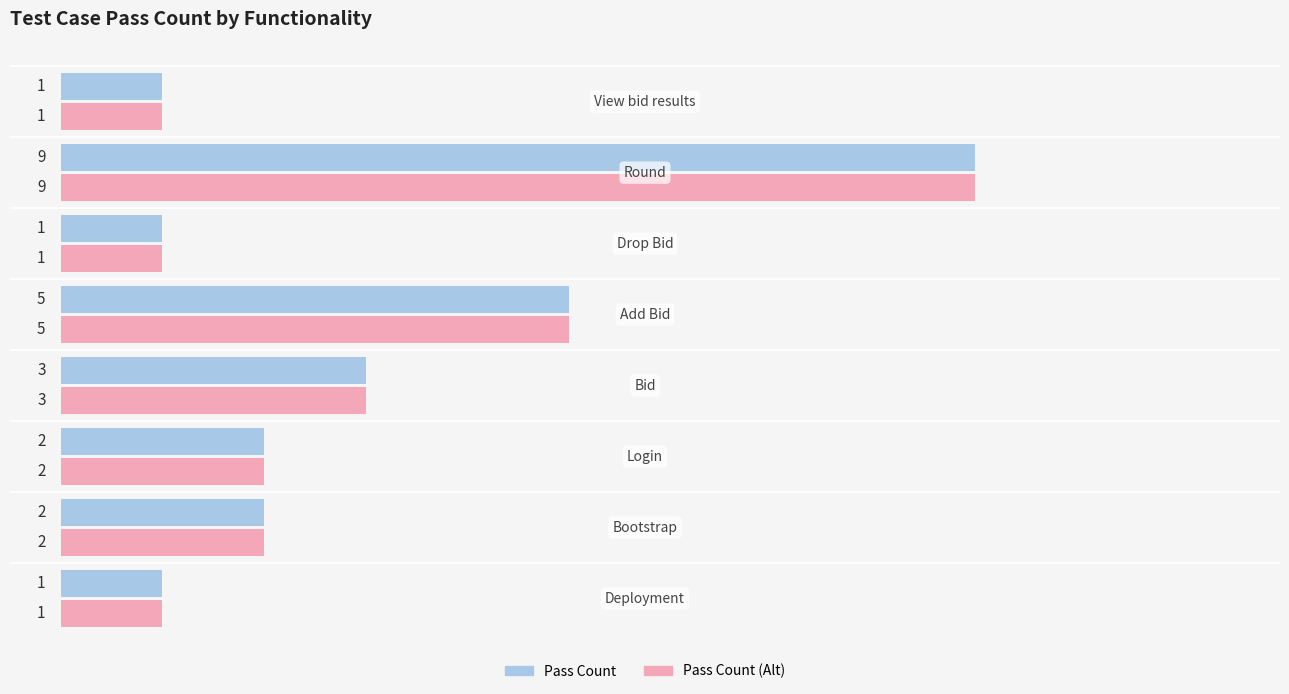

What is the maximum value shown in the chart?

9